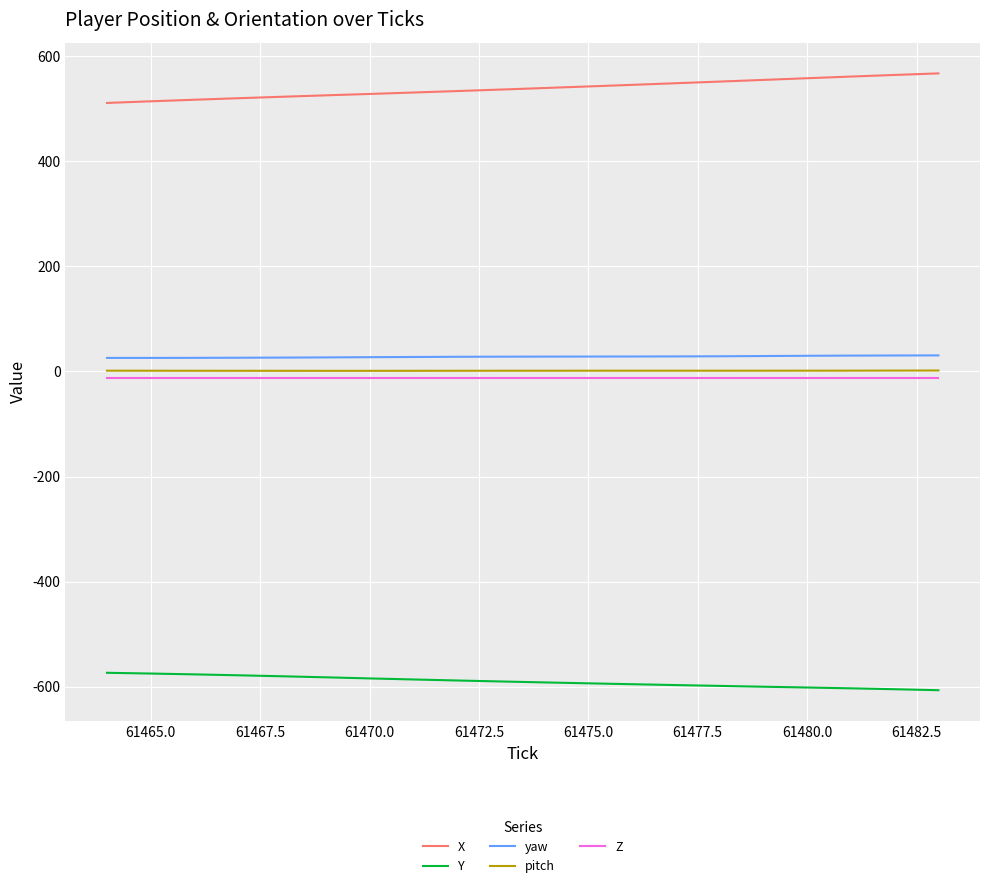

True or false: yaw and pitch intersect in this chart.

False